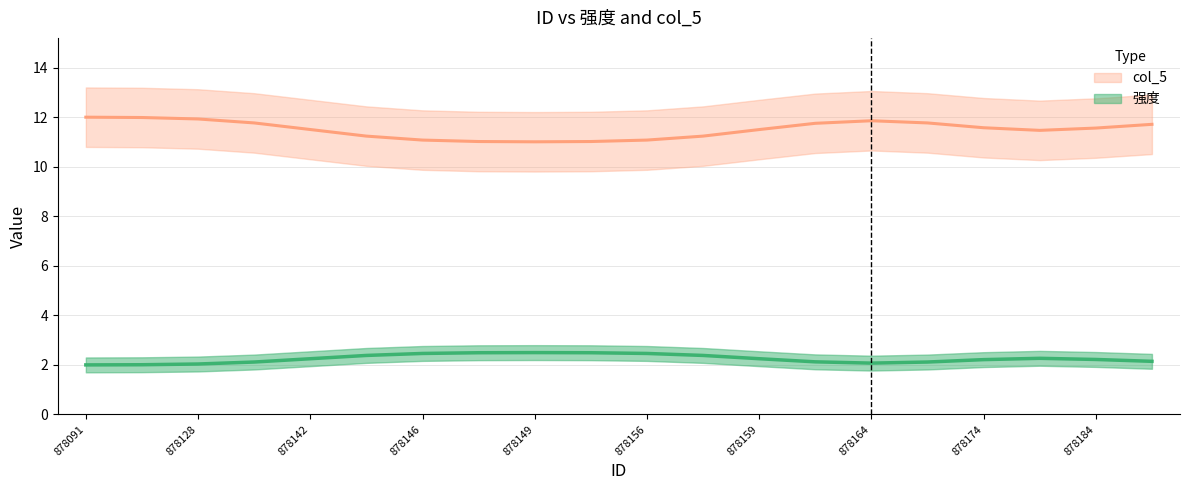

What is the maximum value for col_5?

12